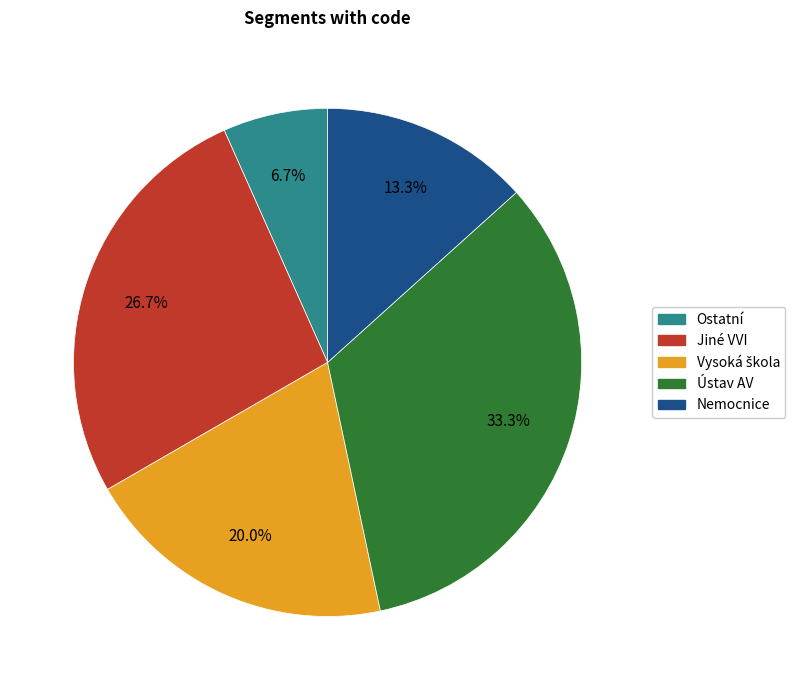

What percentage is NOT represented by Ústav AV?

66.7%